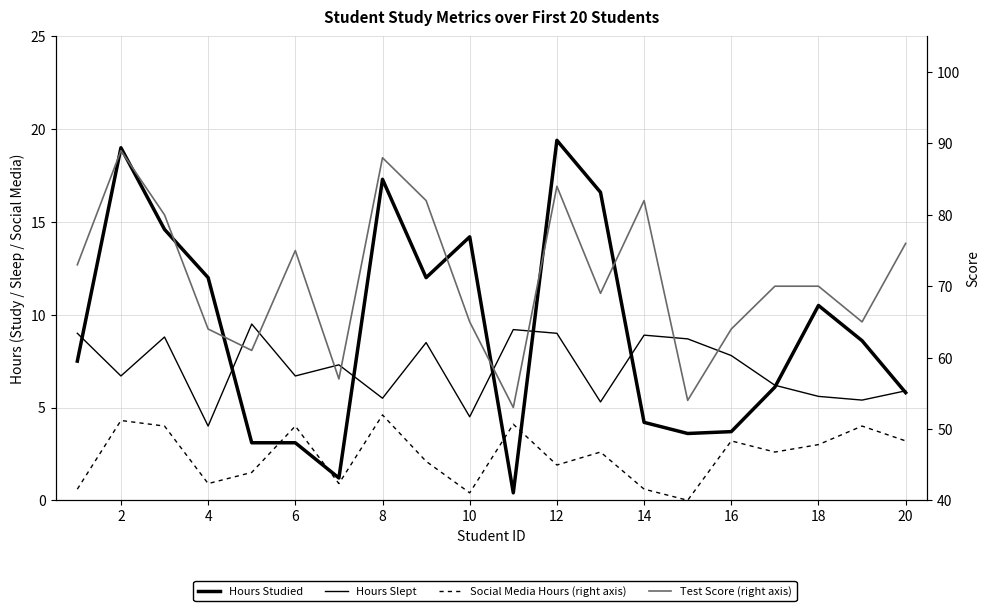

How many lines are shown in the chart?

4